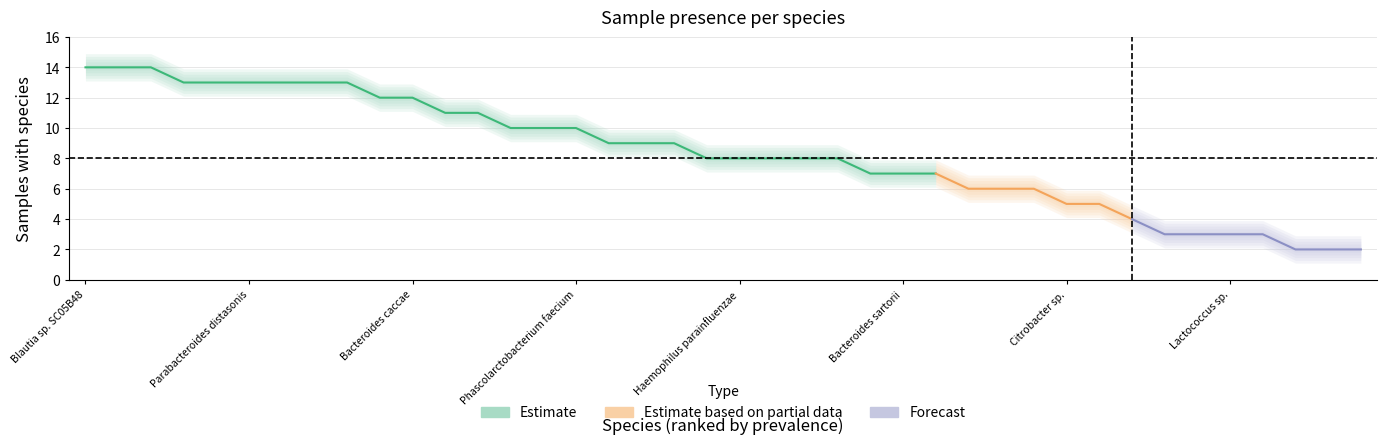

How many data points does each series have?

40